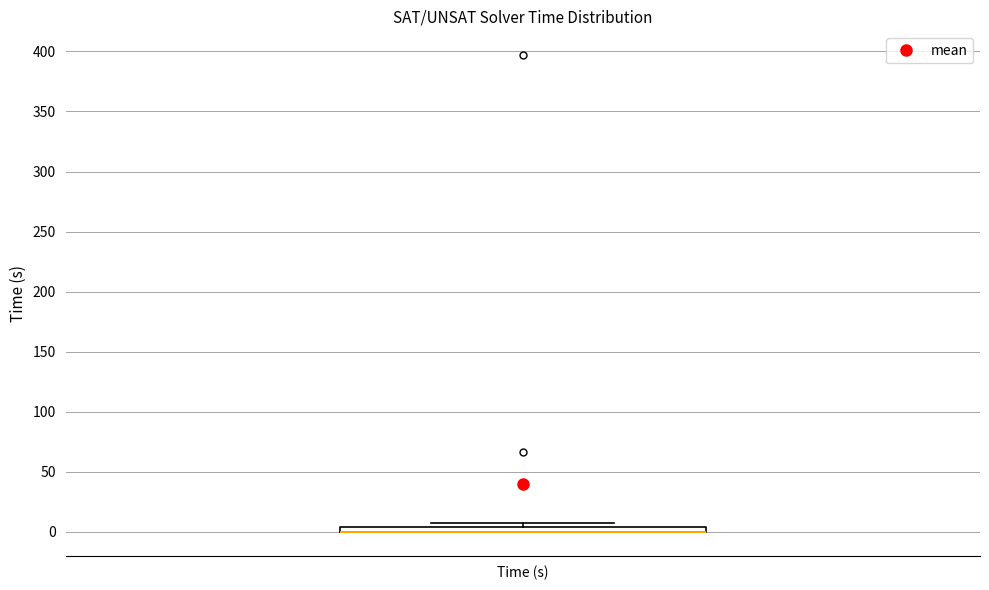

Where is the lower edge of the box for Time (s) on the y-axis? The values are not printed on the chart, so give them approximately, as read against the axis.

0